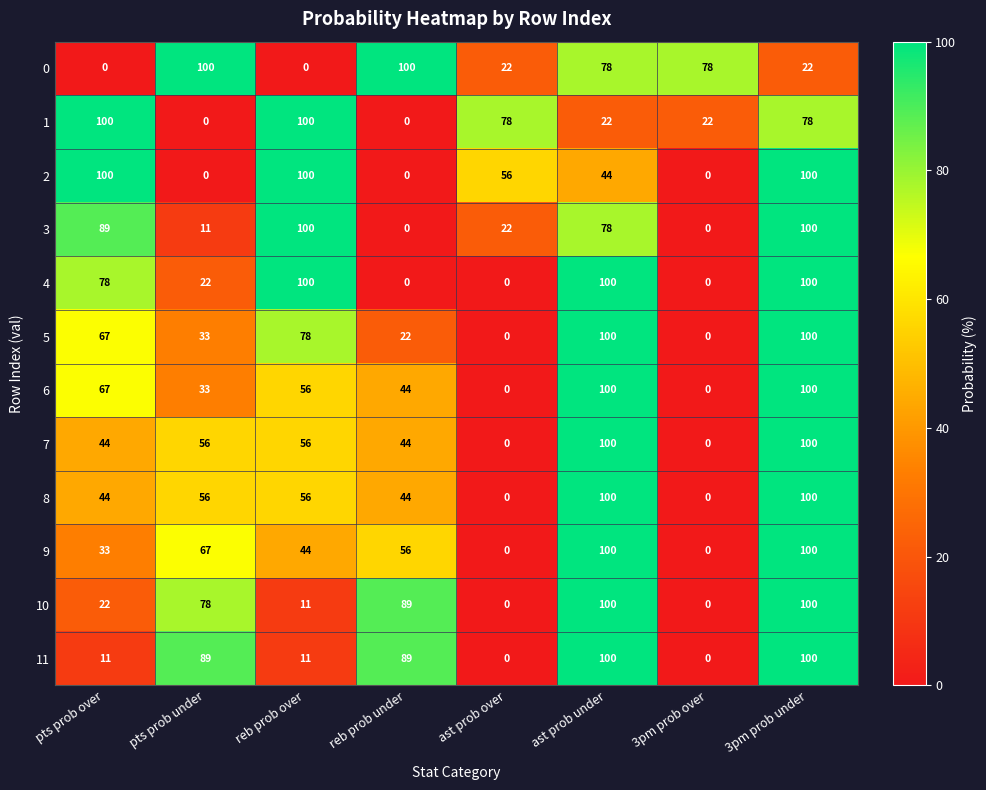

What is the maximum value shown in the chart?

100